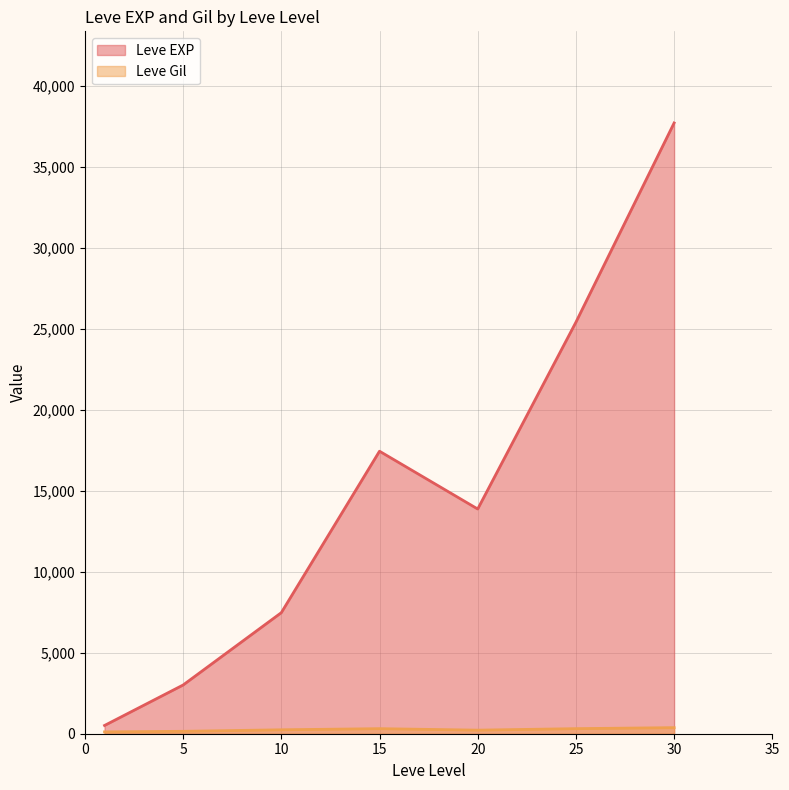

At how many categories does at least one series exceed 29841?

1